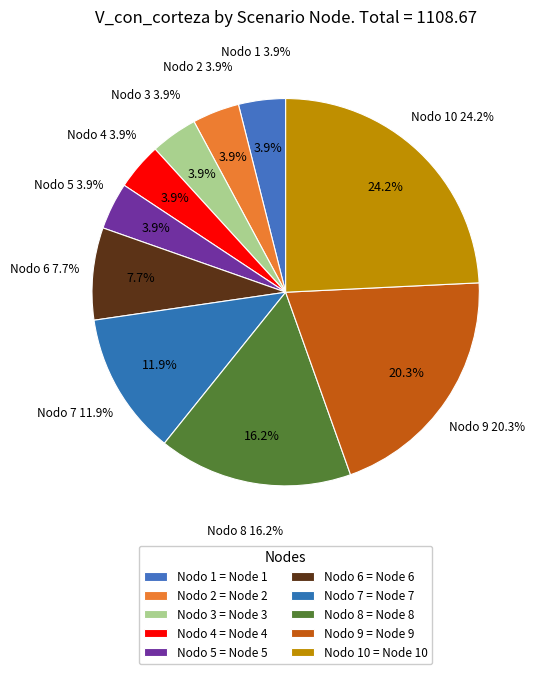

Which category has the biggest portion of the pie?

Nodo 10 - Pies inventariados